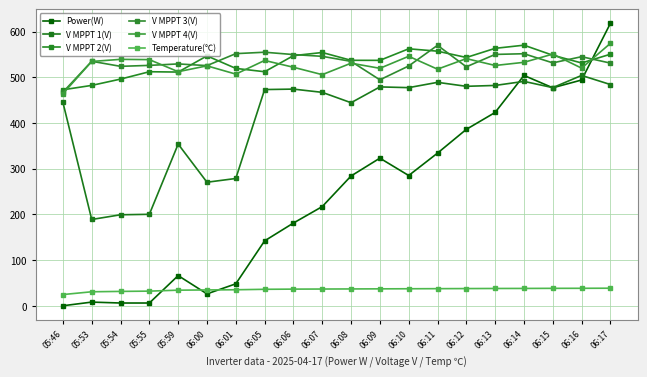

What is the total value across all series at 06:08?

2367.8